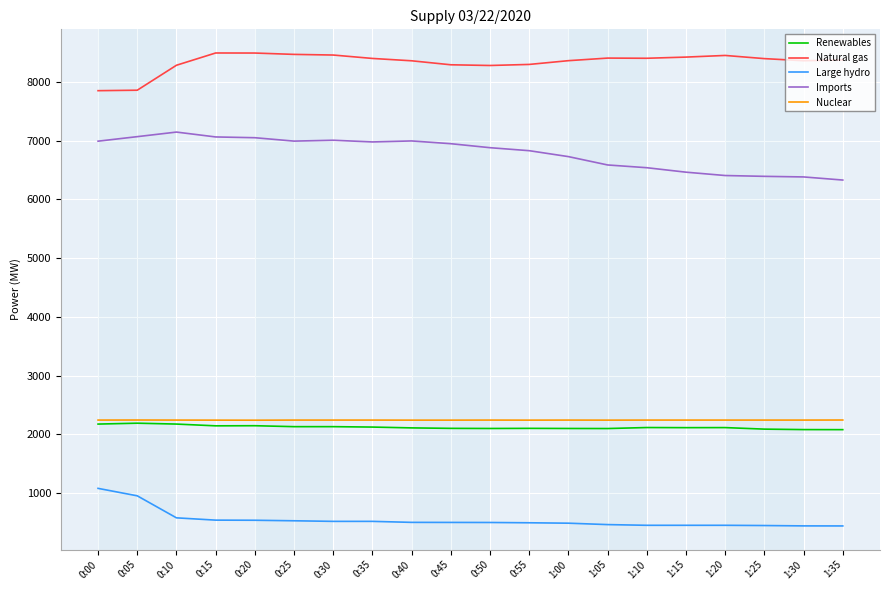

What is the approximate value of Nuclear at 1:00?

2243